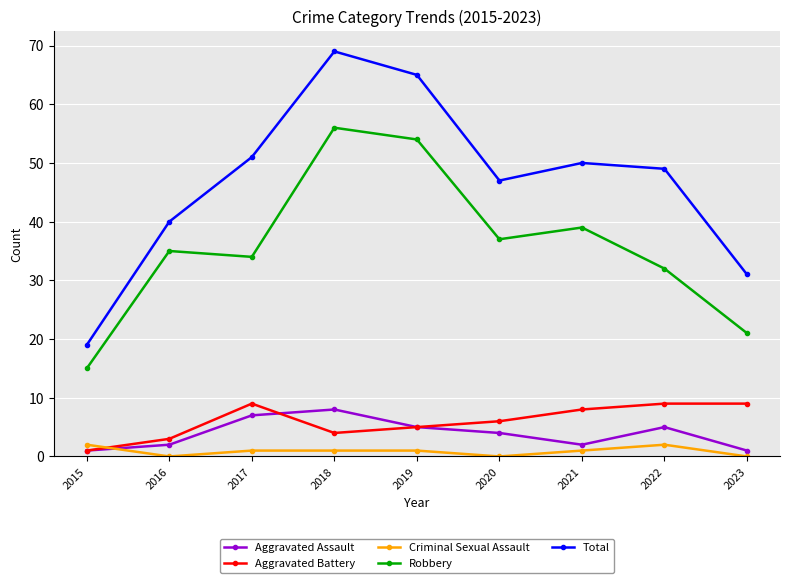

What is the minimum value for Aggravated Assault?

1